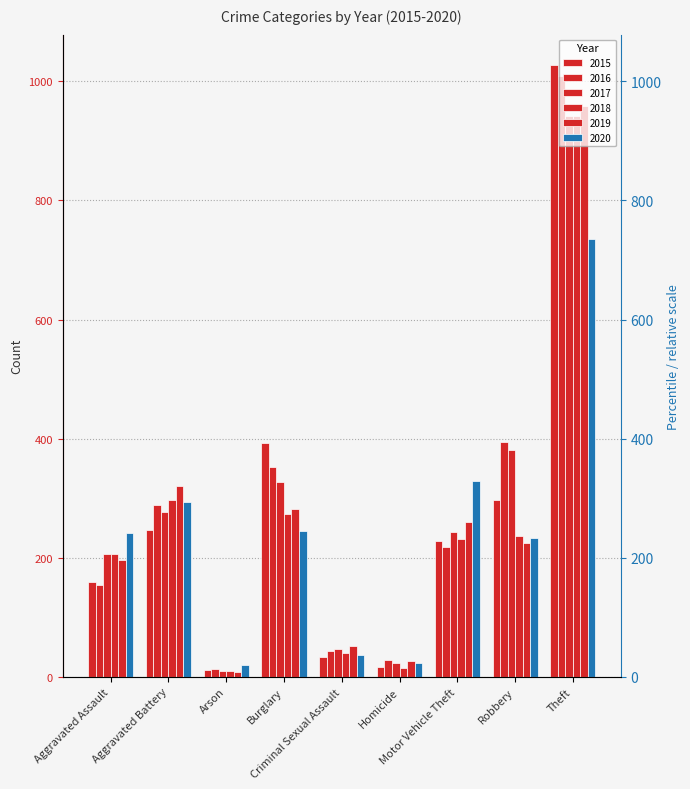

Which series has the largest total across all categories?

2016